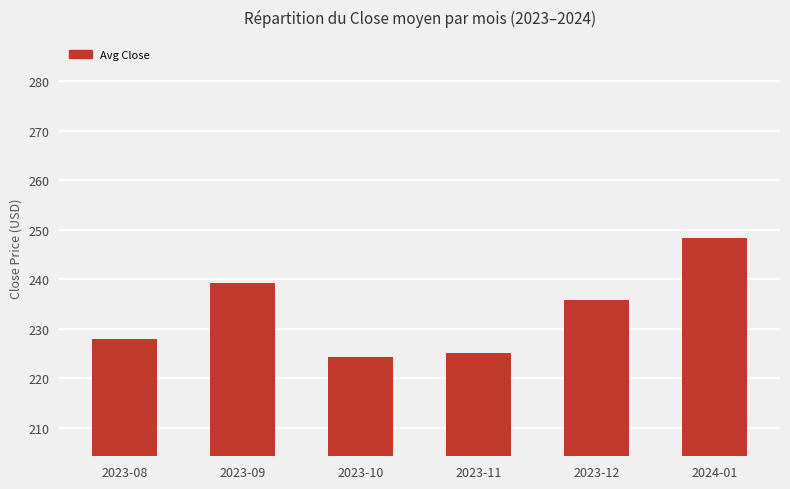

What is the value of the 5th bar from the left?

235.9